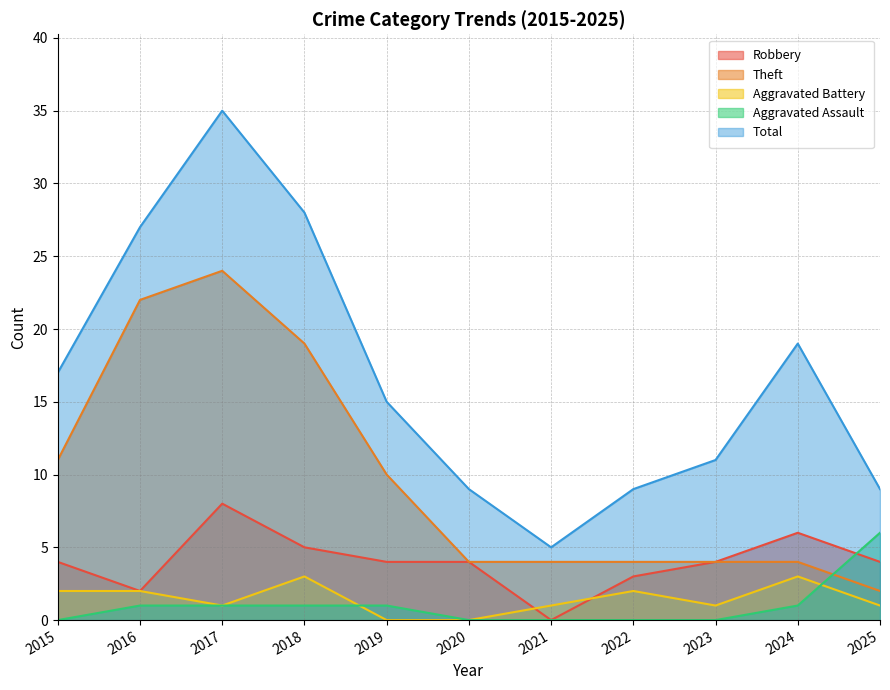

True or false: Robbery and Total intersect in this chart.

False